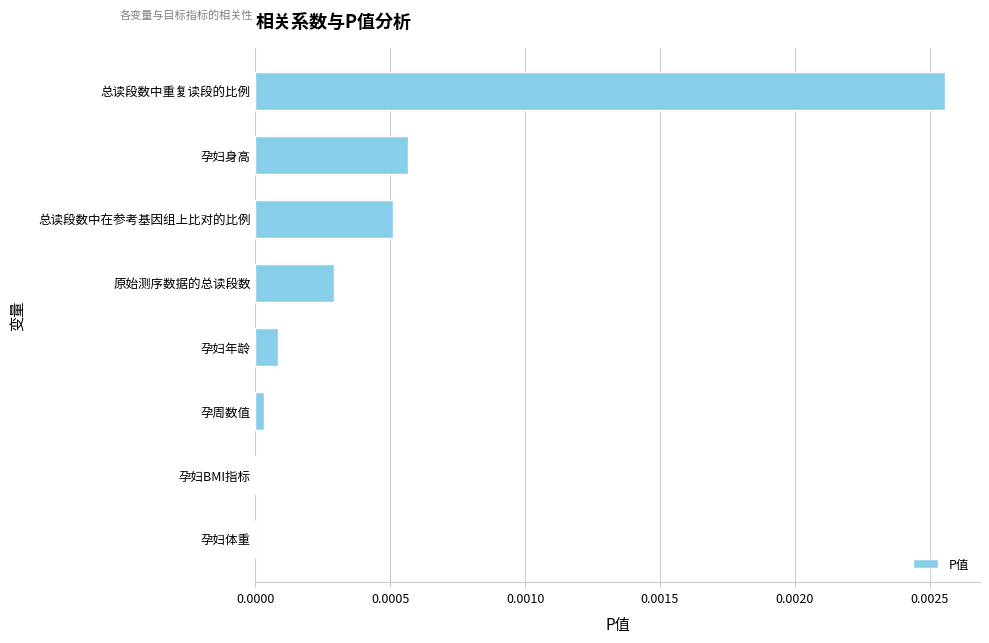

Which has a higher value, 总读段数中在参考基因组上比对的比例 or 孕妇体重?

总读段数中在参考基因组上比对的比例